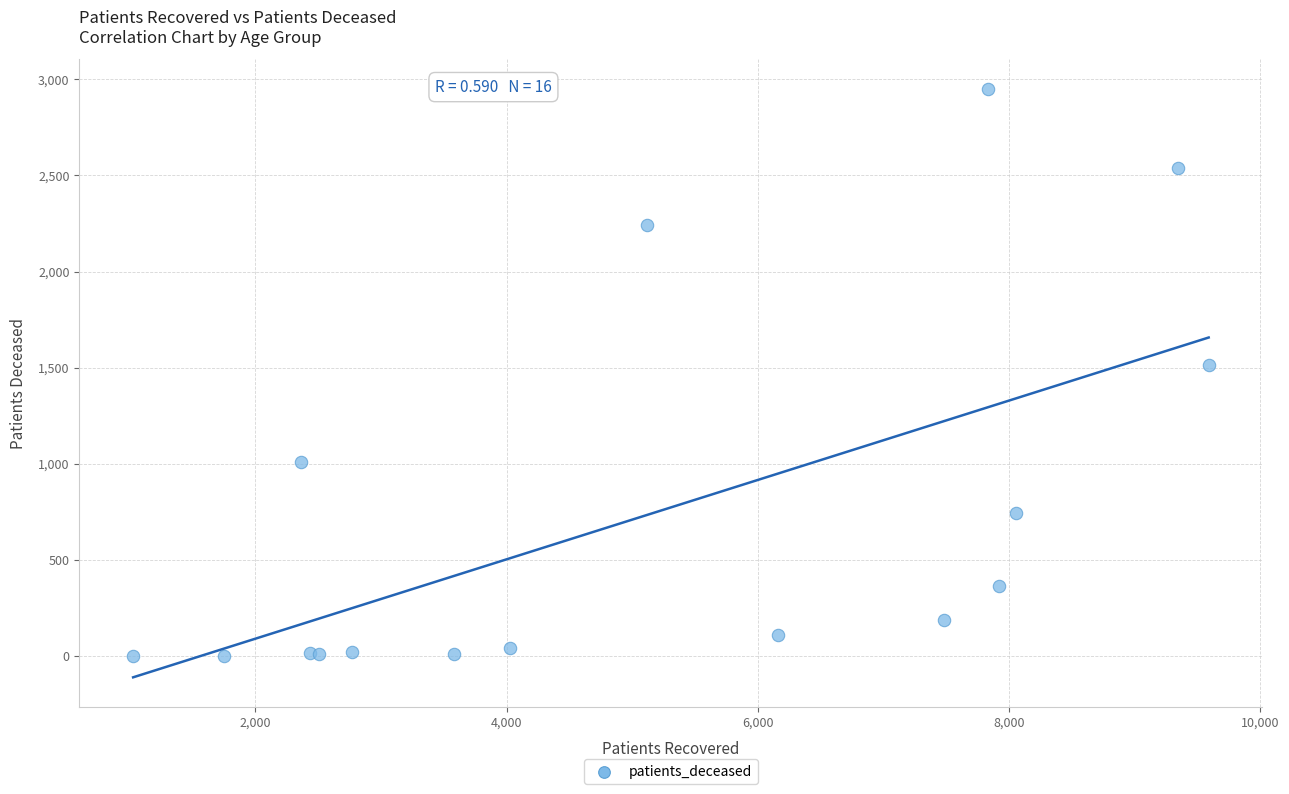

What Y value in the scatter plot is closest to 1477?

1515